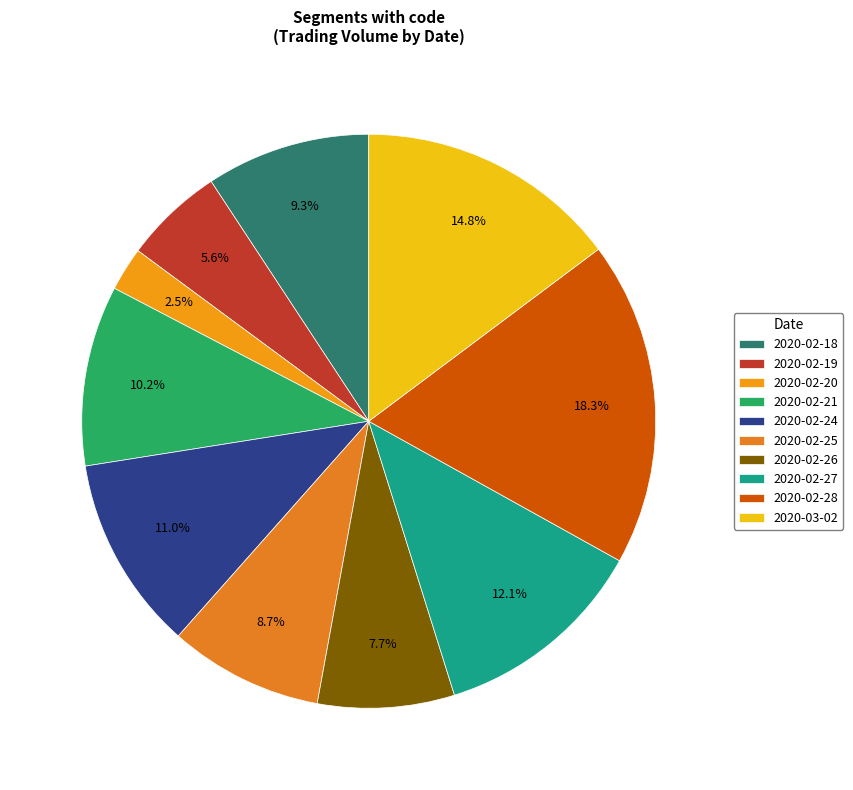

How many segments does this pie chart have?

10